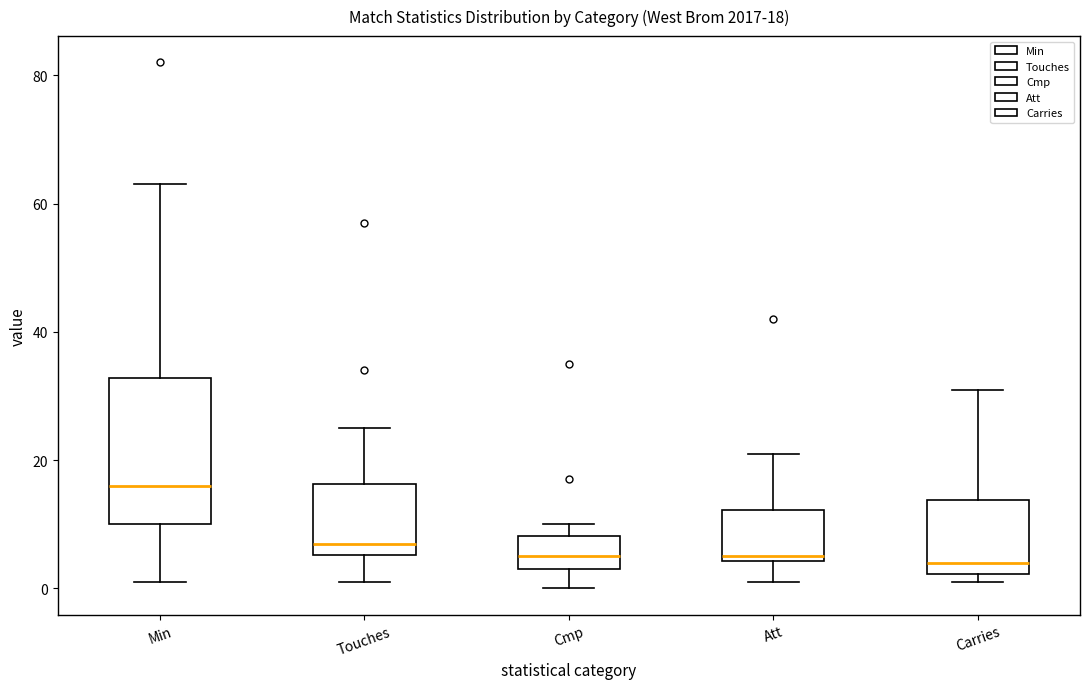

Comparing the boxes themselves (not the whiskers), which one is the tallest?

Min